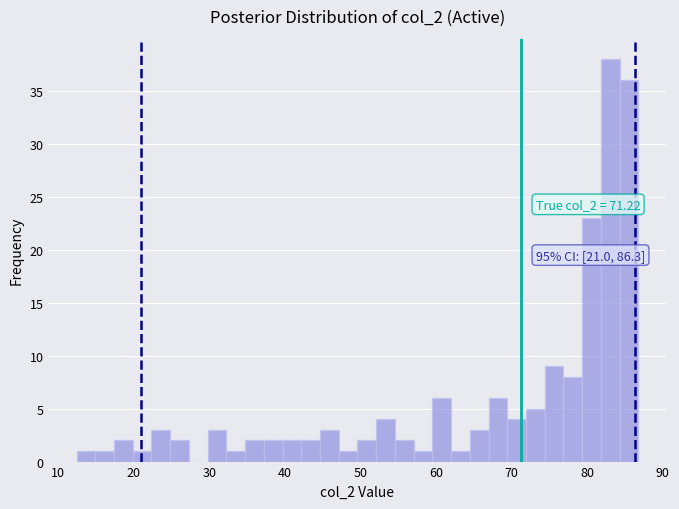

Read against the x-axis, roughly where is the centre of the tallest bar?

83